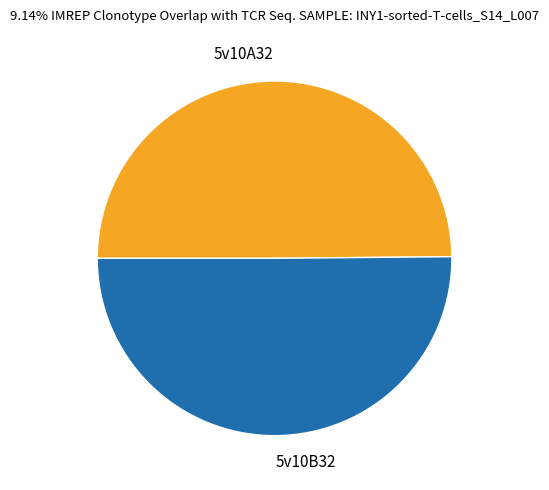

Is the sum of 5v10A32 and 5v10B32 greater than half?

Yes